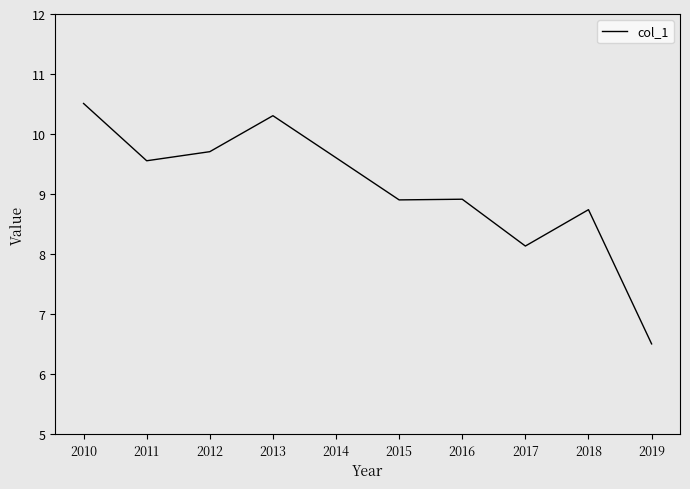

Is this an area chart (filled region under the line)?

No